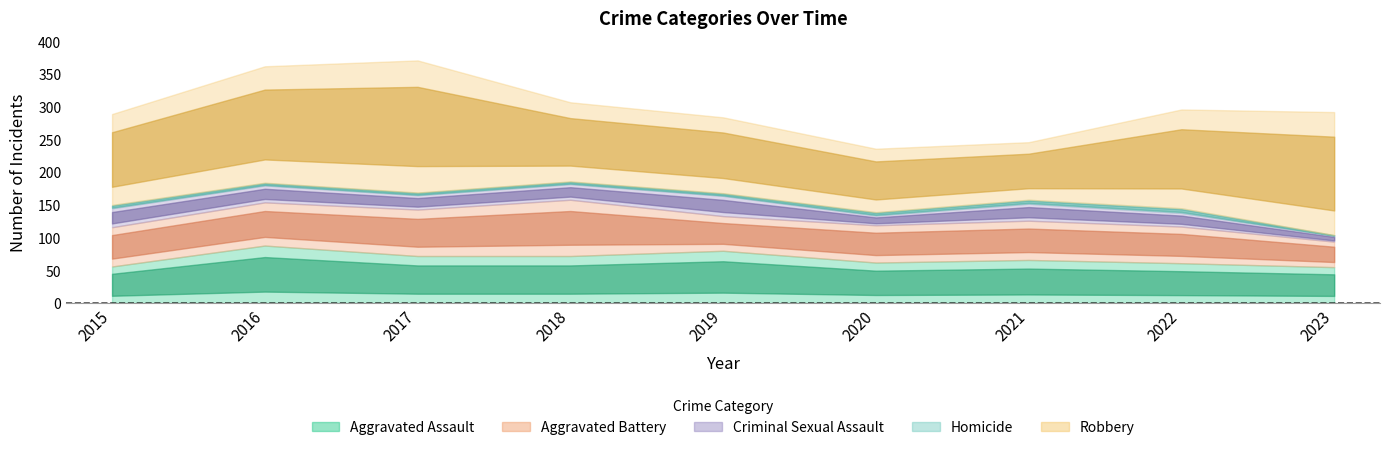

Reading left to right, what are all the values shown in this chart?

Aggravated Assault: 2015=56	2016=88	2017=72	2018=72	2019=80	2020=62	2021=66	2022=61	2023=55
Aggravated Battery: 2015=60	2016=66	2017=71	2018=86	2019=53	2020=57	2021=60	2022=56	2023=39
Criminal Sexual Assault: 2015=29	2016=26	2017=22	2018=24	2019=31	2020=15	2021=26	2022=21	2023=9
Homicide: 2015=5	2016=4	2017=4	2018=4	2019=4	2020=5	2021=6	2022=7	2023=1
Robbery: 2015=139	2016=178	2017=202	2018=121	2019=116	2020=97	2021=88	2022=151	2023=188